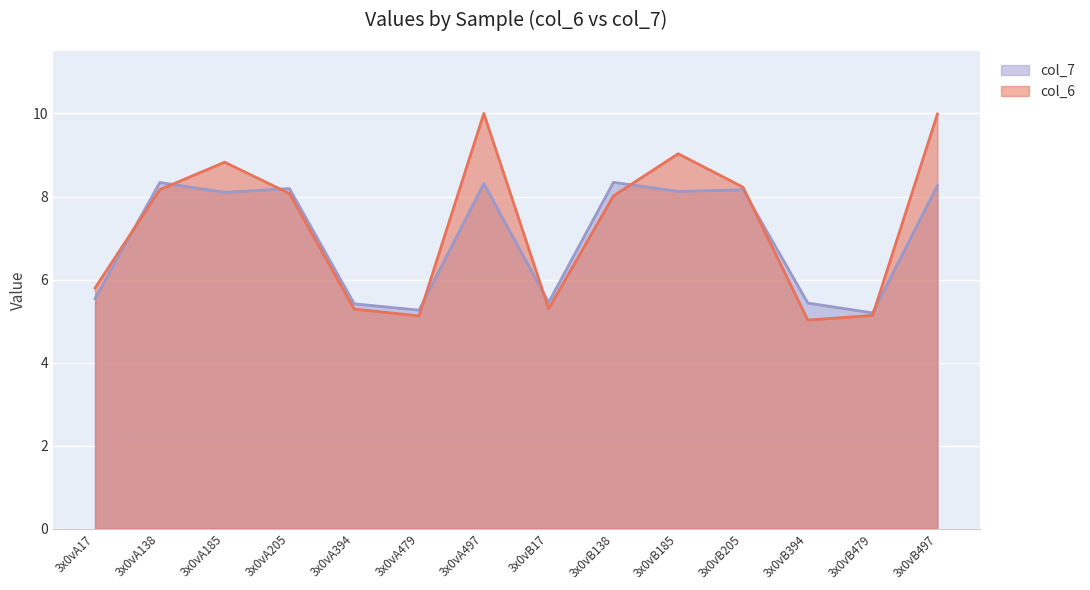

What position from the right is 3x0vA479?

9